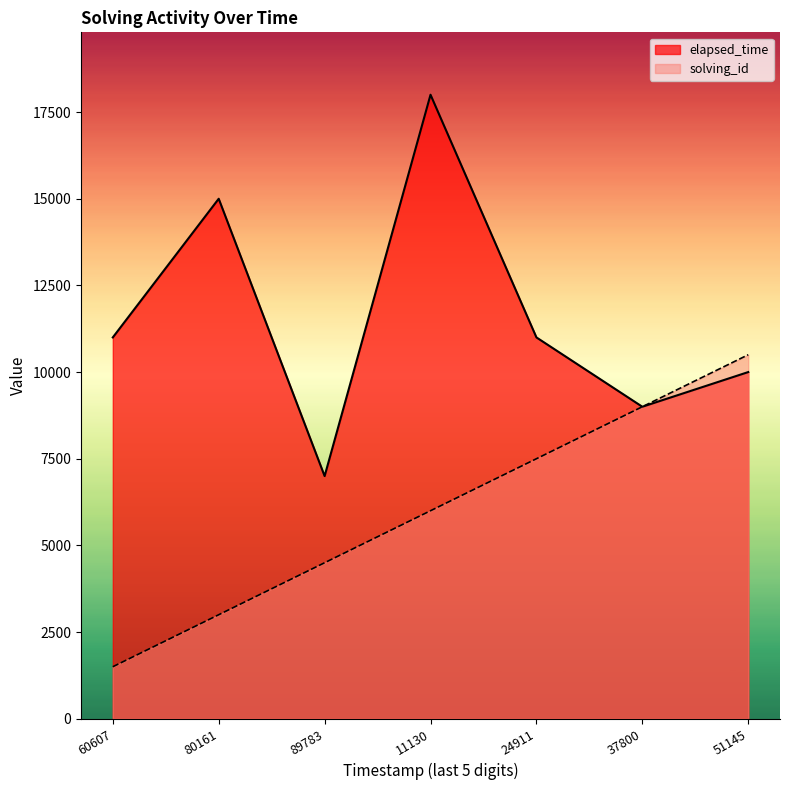

Rank the categories by solving_id value from highest to lowest.

51145, 37800, 24911, 11130, 89783, 80161, 60607